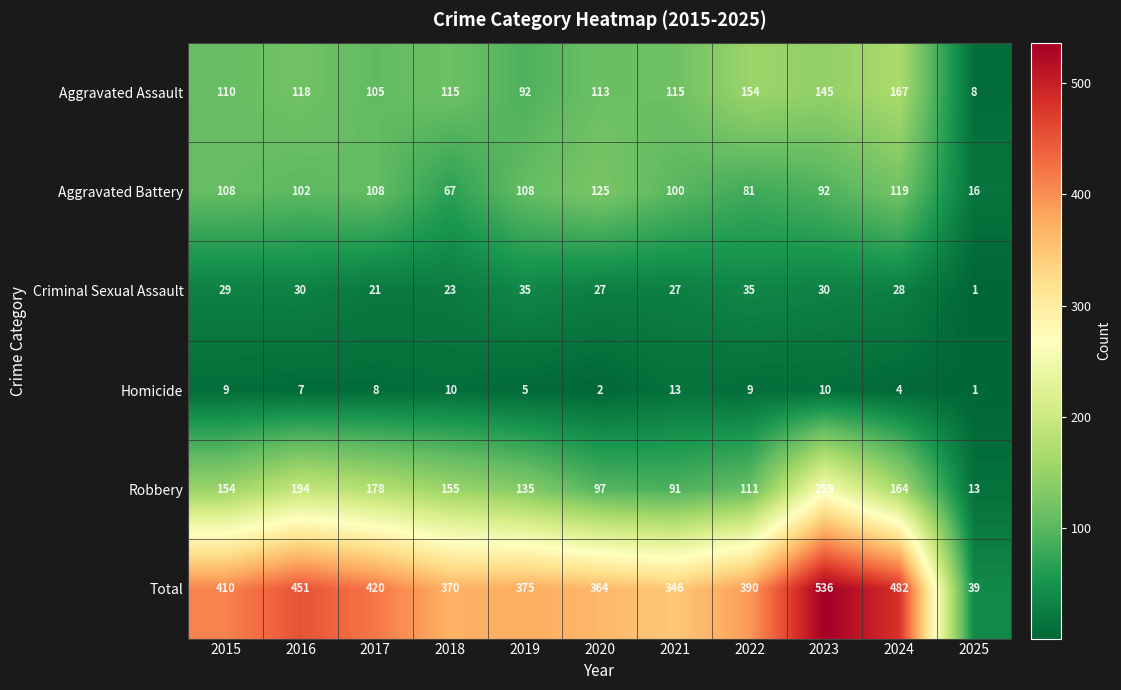

What is the average value of the Criminal Sexual Assault series?

26